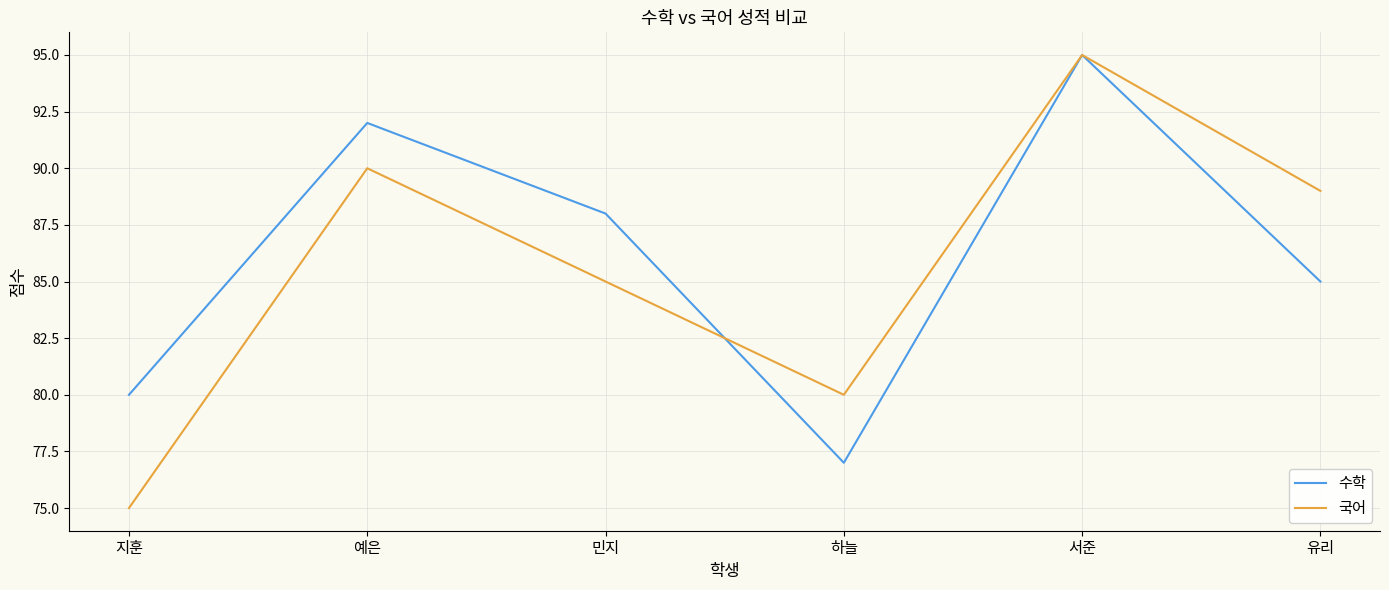

Rank the categories by 국어 value from lowest to highest.

지훈, 하늘, 민지, 유리, 예은, 서준